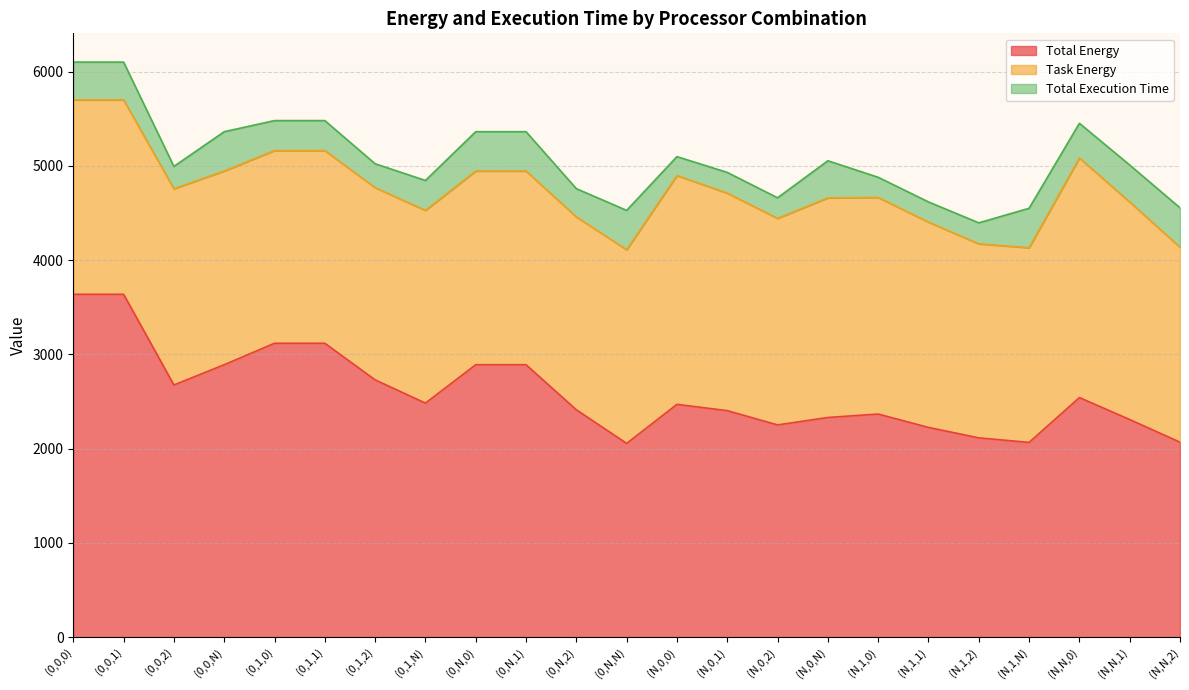

List the series in order of their overall mean, highest first.

Total Energy, Task Energy, Total Execution Time